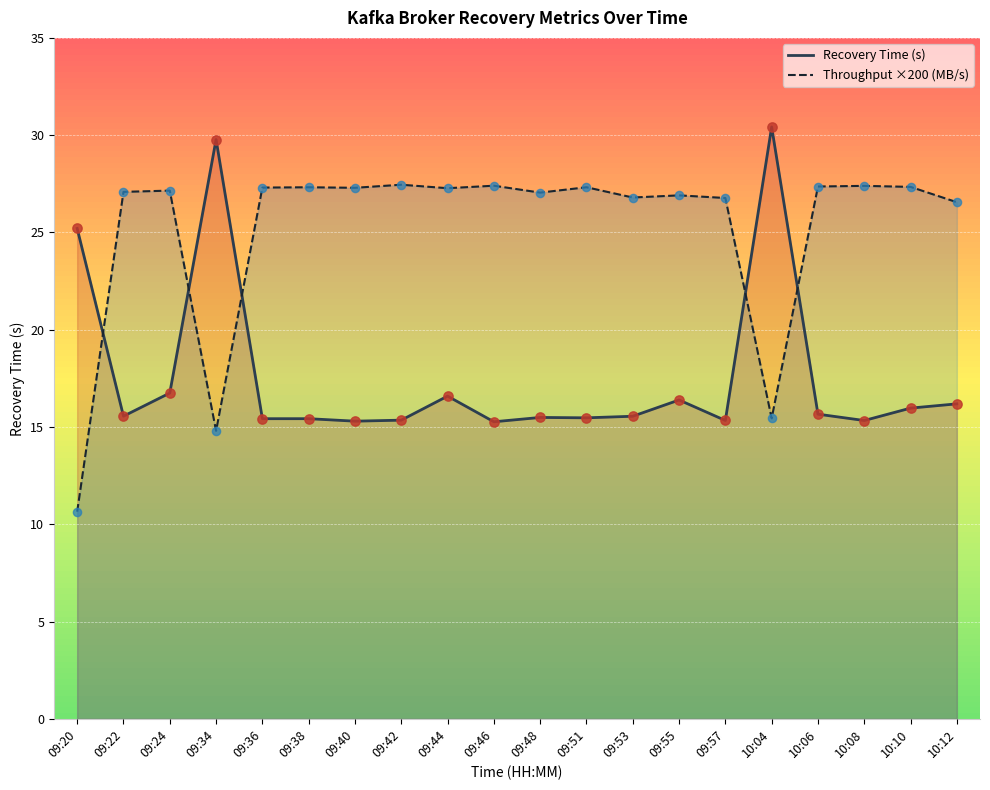

At which category is the sum across all series the highest?

10:04